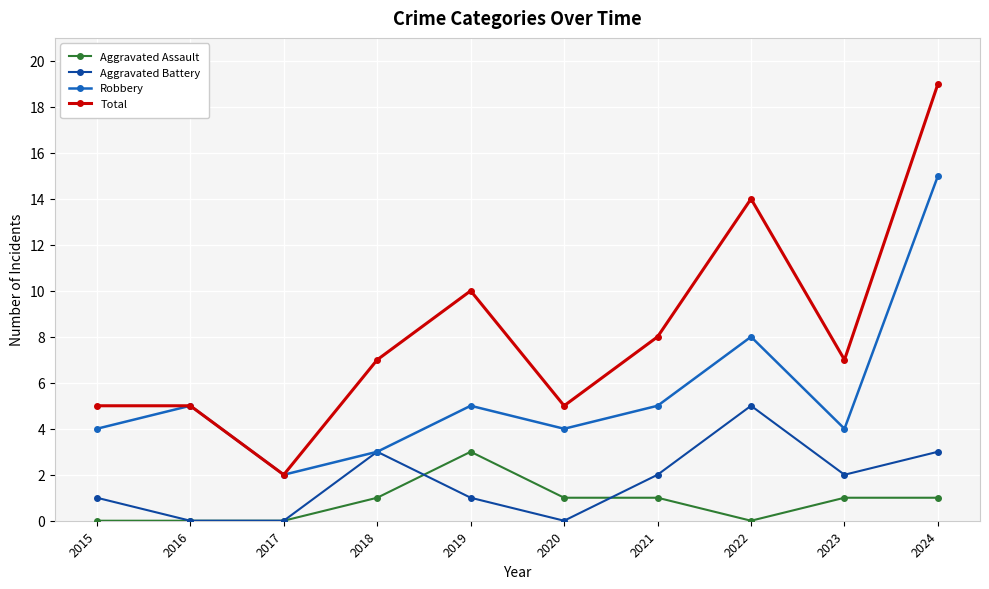

True or false: Aggravated Battery has a value of 1 at 2023.

False